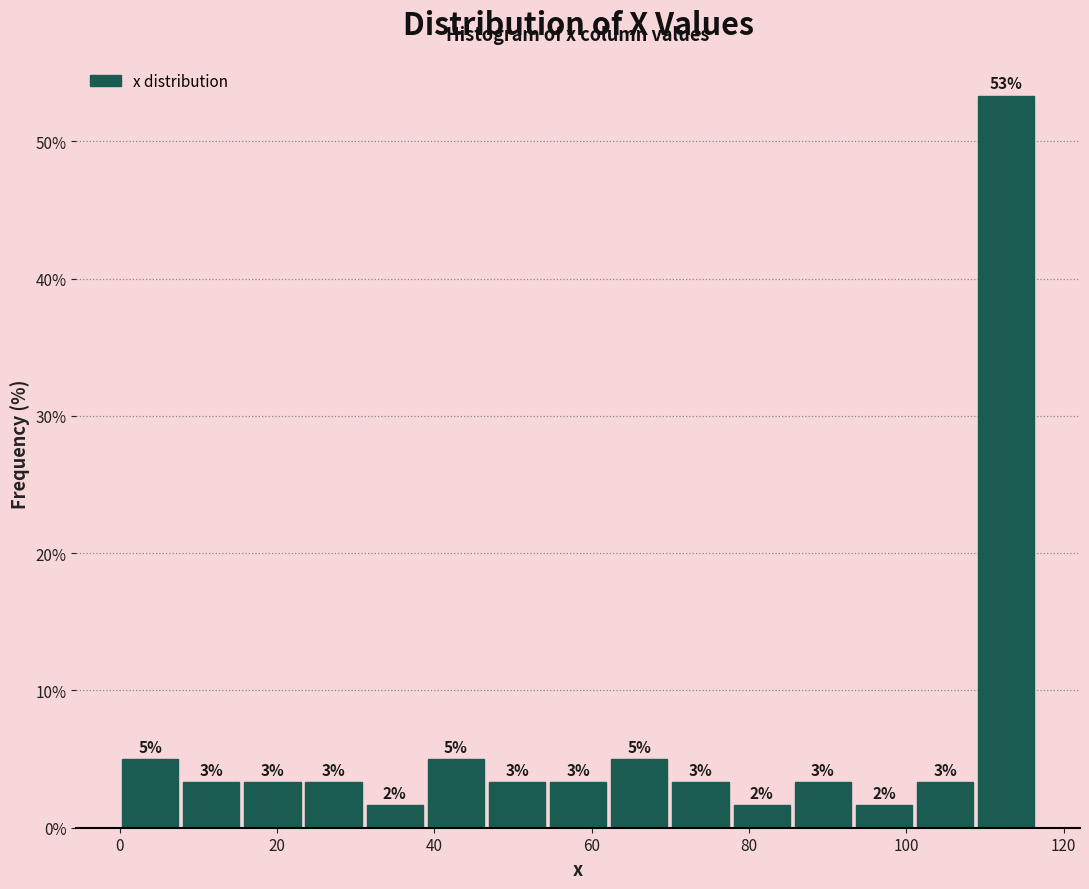

Read against the x-axis, roughly where is the centre of the tallest bar?

112